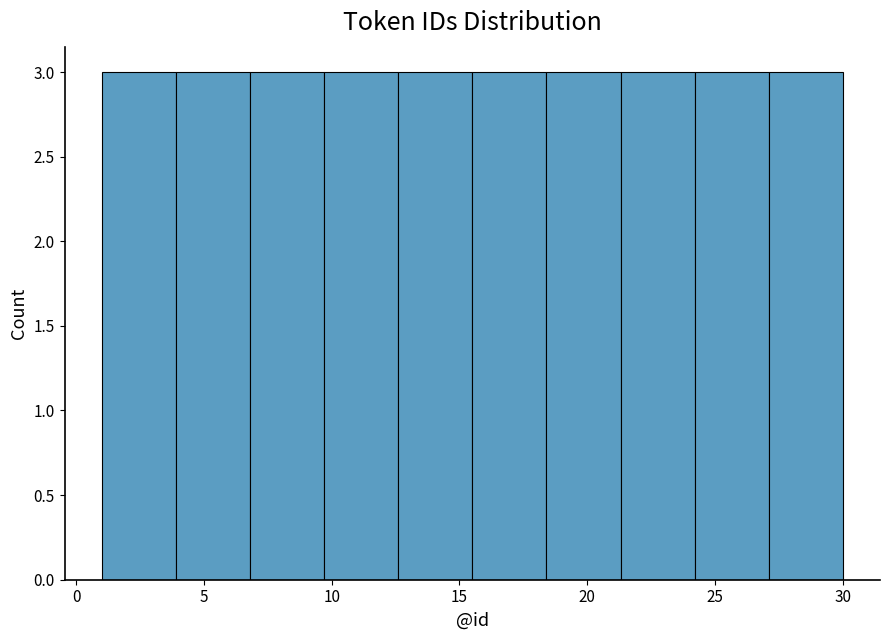

Reading left to right, transcribe this chart: for each bar, give the range it covers on the x-axis and its height. Neither the bar edges nor the heights are printed on the chart, so give them approximately, as read against the axes.

1.0 to 3.9: 3
3.9 to 6.8: 3
6.8 to 9.7: 3
9.7 to 12.6: 3
12.6 to 15.5: 3
15.5 to 18.4: 3
18.4 to 21.3: 3
21.3 to 24.2: 3
24.2 to 27.1: 3
27.1 to 30.0: 3